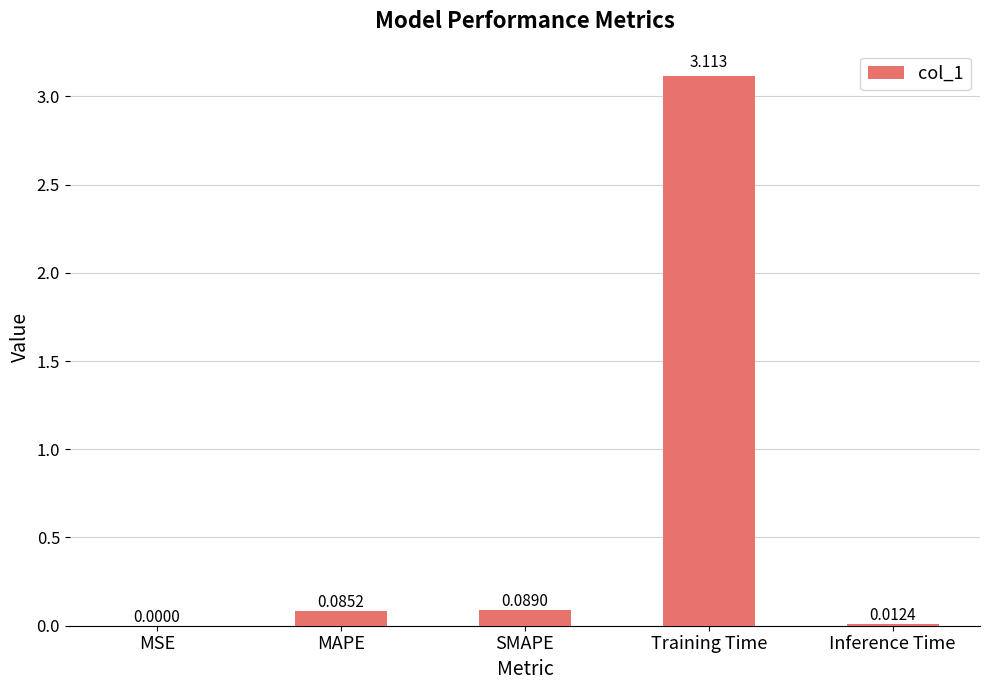

Between MAPE and Inference Time, which is larger?

MAPE